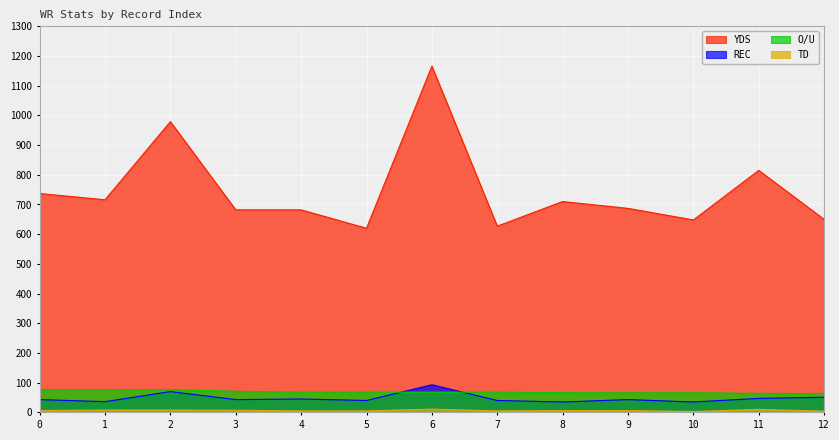

What is the approximate value of REC at 5?

40.0